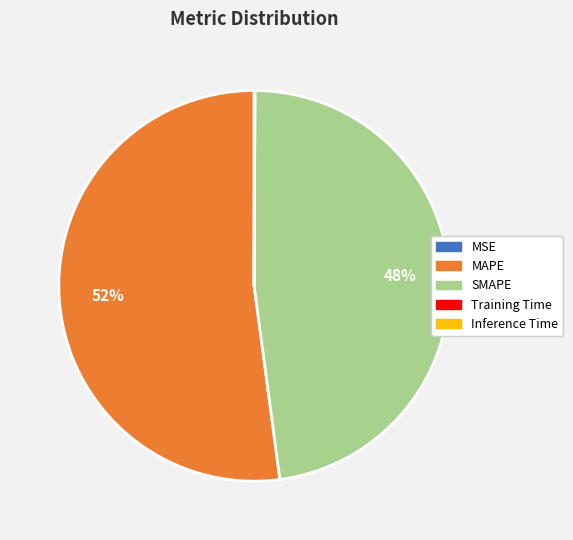

The MAPE slice represents 39% of the pie. True or false?

False